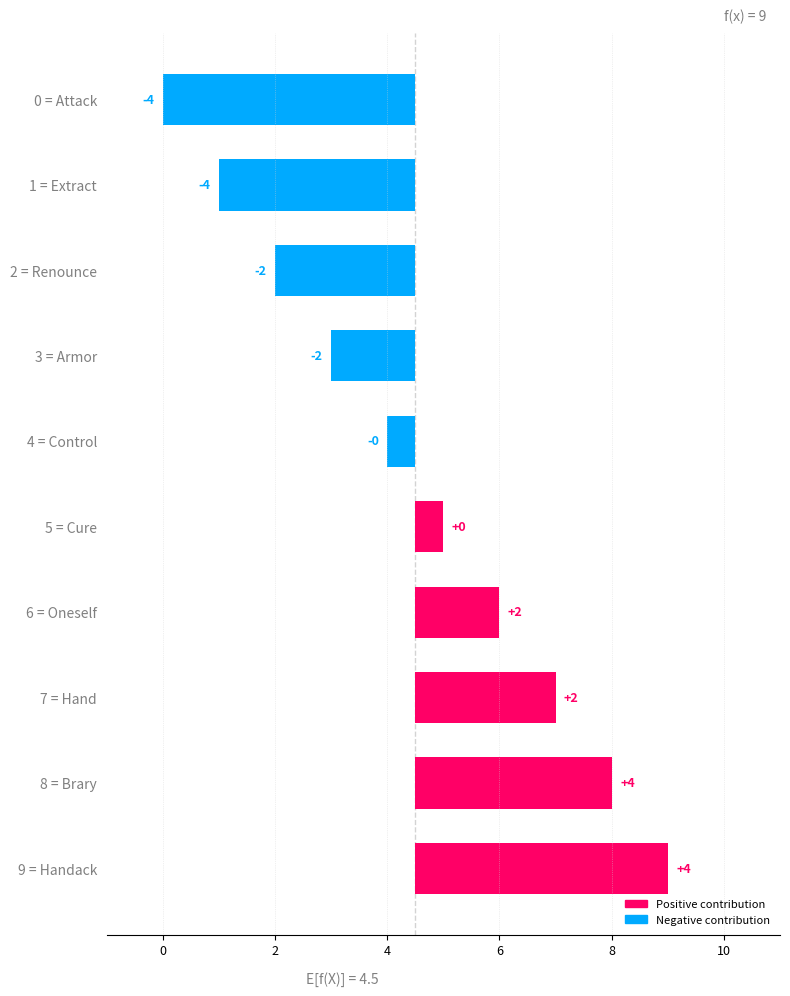

How many data points does each series have?

10